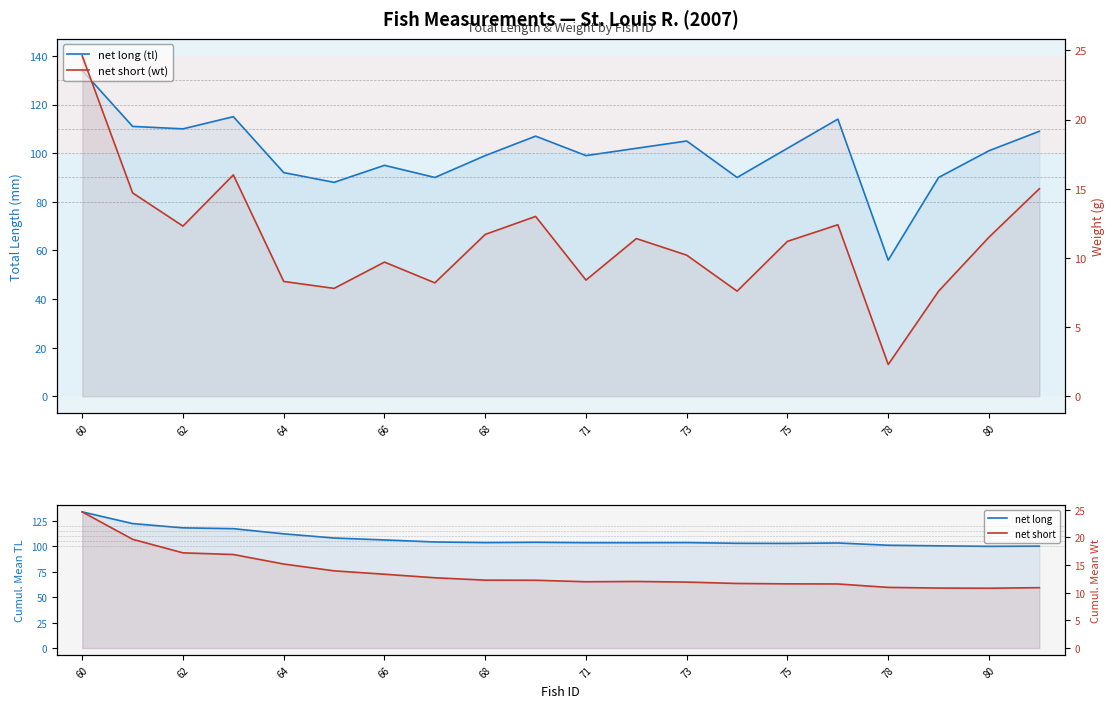

At how many categories does at least one series exceed 90?

20